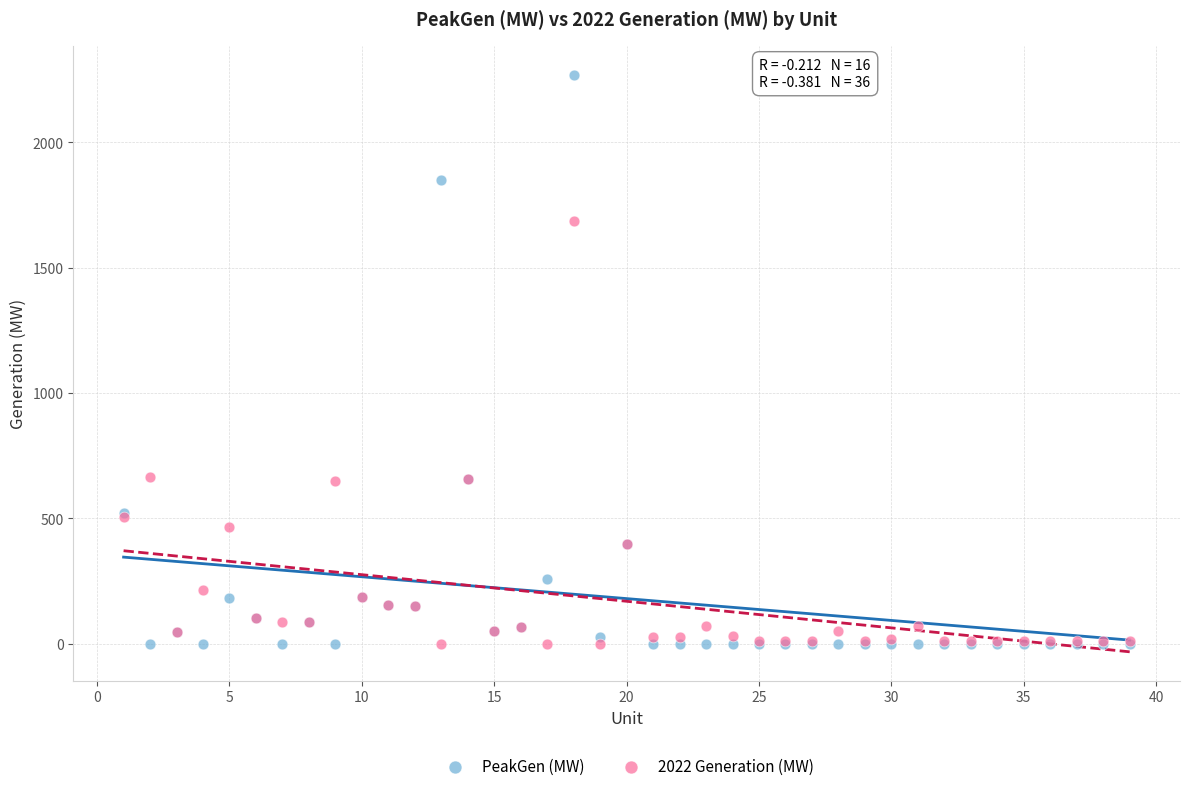

Which series has the widest spread of Y values?

PeakGen (MW)